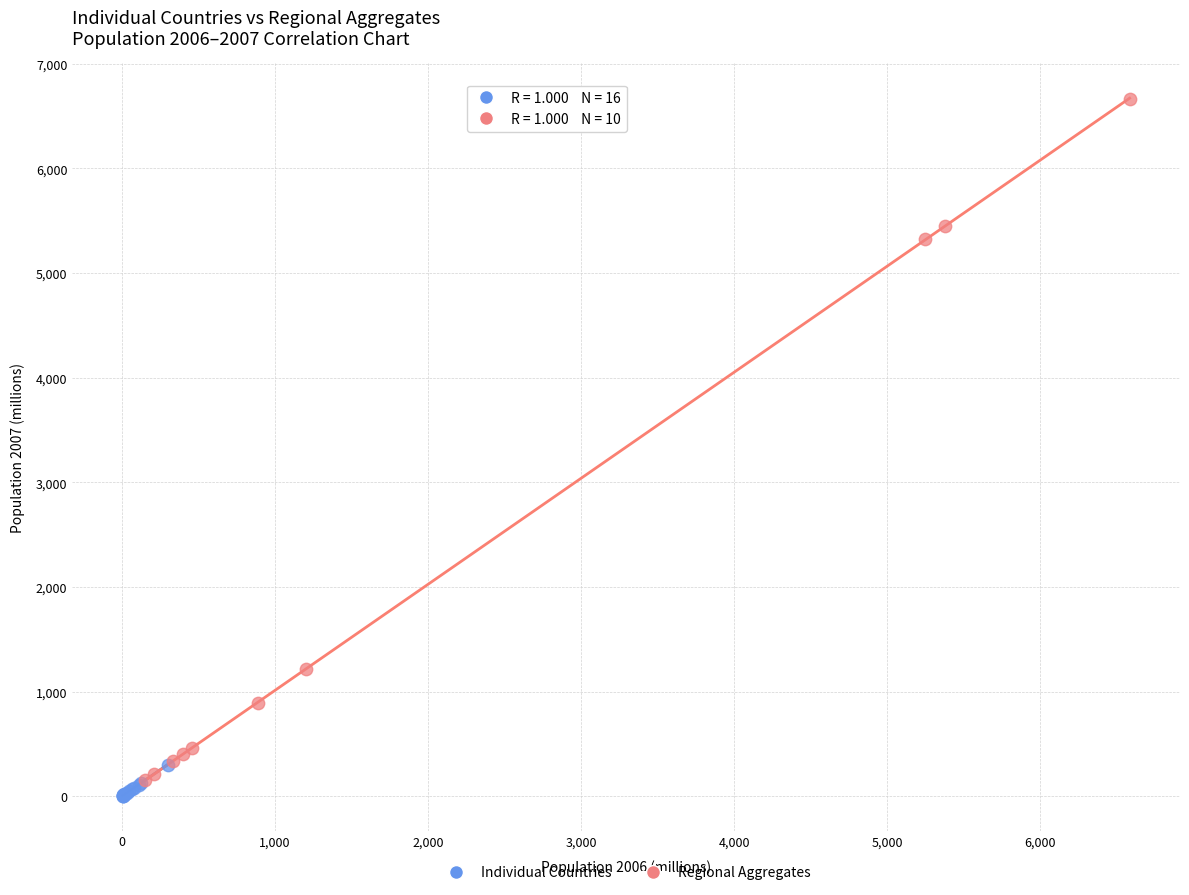

Which series has the largest Y range (max minus min)?

Regional Aggregates